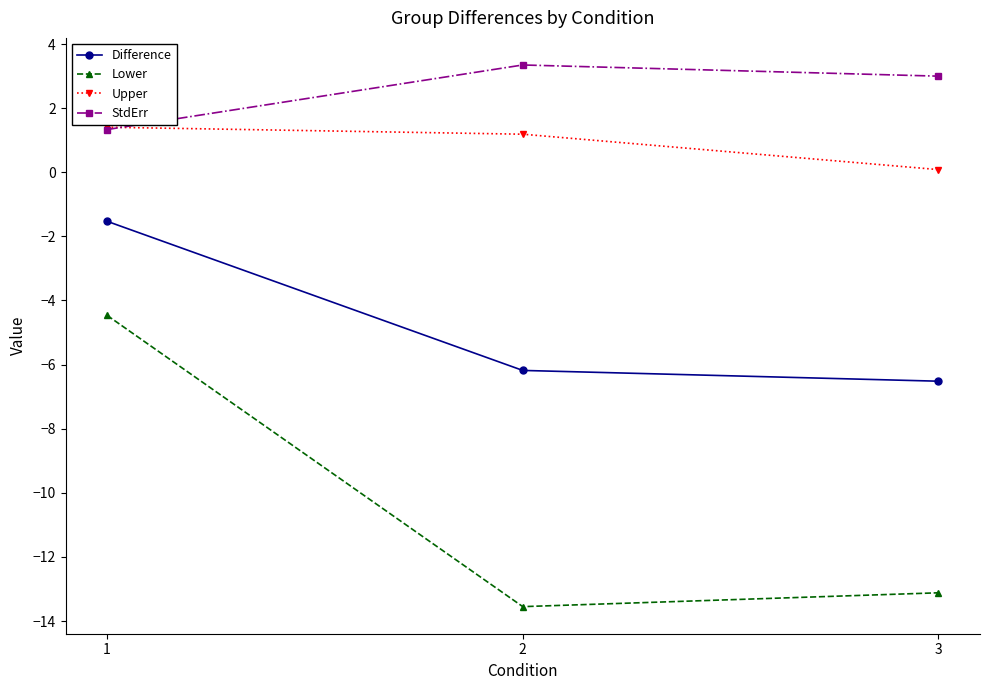

List the labels in order of Upper value, smallest first.

3, 2, 1